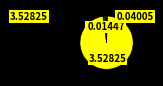

Which category has the biggest portion of the pie?

Training Time